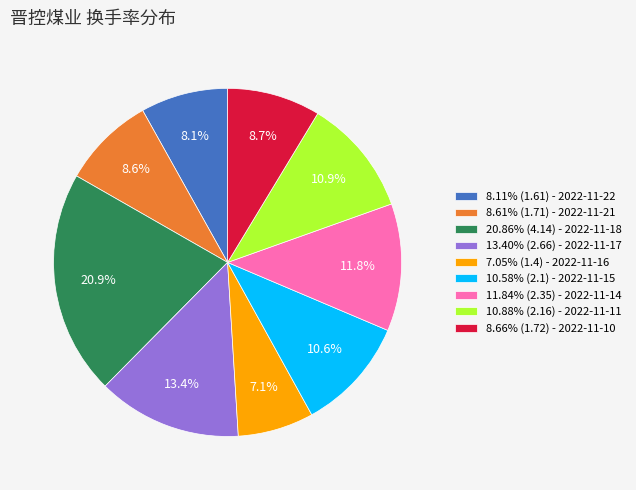

What is the ratio of the value at 8.61% (1.71) - 2022-11-21 to the value at 8.11% (1.61) - 2022-11-22?

1.1